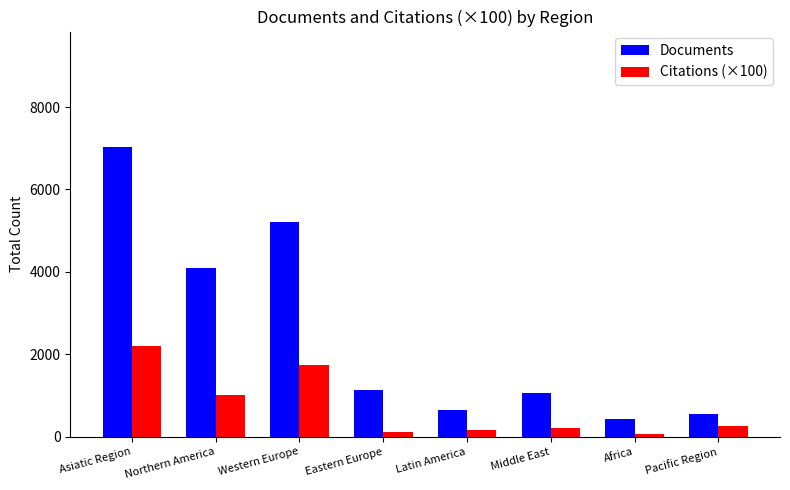

At which label is Citations (×100) closest to 1127?

Northern America